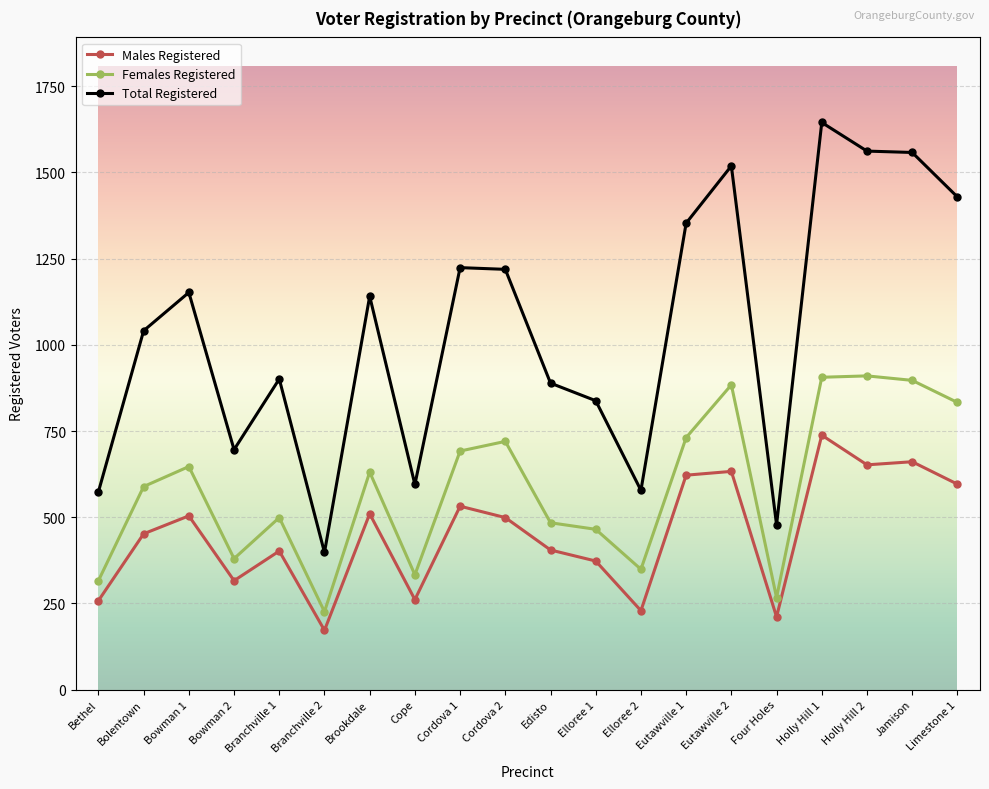

What is the average value of the Females Registered series?

588